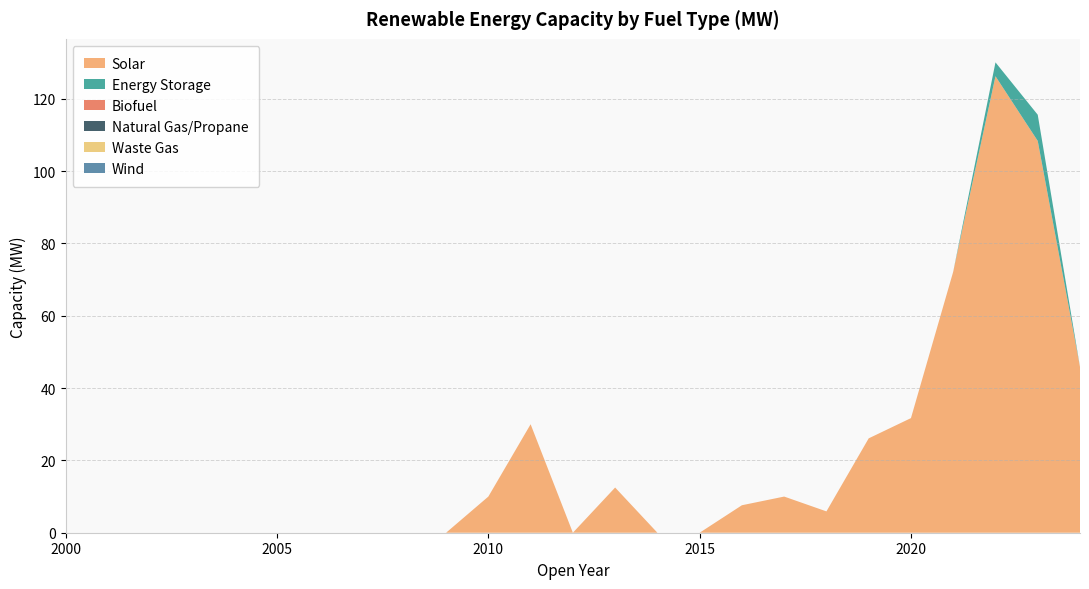

Reading left to right, list all the values displayed in this chart.

Solar: 2000=0.0	2001=0.0	2002=0.0	2003=0.0	2004=0.0	2005=0.0	2006=0.0	2007=0.0	2008=0.0	2009=0.0	2010=10.0	2011=30.0	2012=0.0	2013=12.5	2014=0.0	2015=0.0	2016=7.6	2017=10.0	2018=5.9	2019=26.1	2020=31.7	2021=72.2	2022=126.2	2023=108.4	2024=45.8
Energy Storage: 2000=0.0	2001=0.0	2002=0.0	2003=0.0	2004=0.0	2005=0.0	2006=0.0	2007=0.0	2008=0.0	2009=0.0	2010=0.0	2011=0.0	2012=0.0	2013=0.0	2014=0.0	2015=0.0	2016=0.0	2017=0.0	2018=0.0	2019=0.0	2020=0.0	2021=0.0	2022=3.8	2023=7.2	2024=0.0
Biofuel: 2000=0.0	2001=0.0	2002=0.0	2003=0.0	2004=0.0	2005=0.0	2006=0.0	2007=0.0	2008=0.0	2009=0.0	2010=0.0	2011=0.0	2012=0.0	2013=0.0	2014=0.0	2015=0.0	2016=0.0	2017=0.0	2018=0.0	2019=0.0	2020=0.0	2021=0.0	2022=0.0	2023=0.0	2024=0.0
Natural Gas/Propane: 2000=0.0	2001=0.0	2002=0.0	2003=0.0	2004=0.0	2005=0.0	2006=0.0	2007=0.0	2008=0.0	2009=0.0	2010=0.0	2011=0.0	2012=0.0	2013=0.0	2014=0.0	2015=0.0	2016=0.0	2017=0.0	2018=0.0	2019=0.0	2020=0.0	2021=0.0	2022=0.0	2023=0.0	2024=0.0
Waste Gas: 2000=0.0	2001=0.0	2002=0.0	2003=0.0	2004=0.0	2005=0.0	2006=0.0	2007=0.0	2008=0.0	2009=0.0	2010=0.0	2011=0.0	2012=0.0	2013=0.0	2014=0.0	2015=0.0	2016=0.0	2017=0.0	2018=0.0	2019=0.0	2020=0.0	2021=0.0	2022=0.0	2023=0.0	2024=0.0
Wind: 2000=0.0	2001=0.0	2002=0.0	2003=0.0	2004=0.0	2005=0.0	2006=0.0	2007=0.0	2008=0.0	2009=0.0	2010=0.0	2011=0.0	2012=0.0	2013=0.0	2014=0.0	2015=0.0	2016=0.0	2017=0.0	2018=0.0	2019=0.0	2020=0.0	2021=0.0	2022=0.0	2023=0.0	2024=0.0